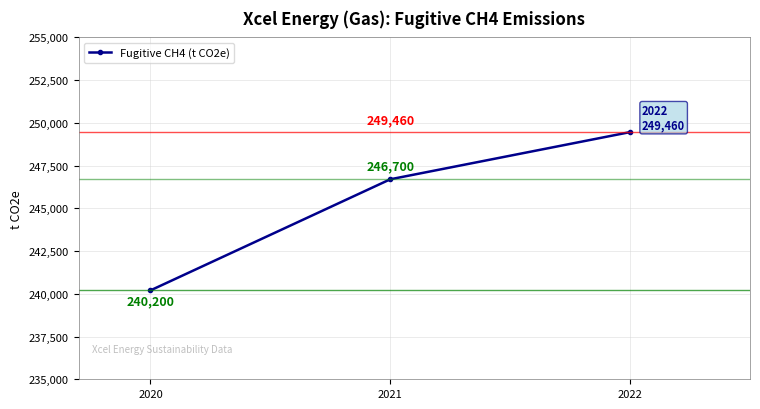

Which category has the highest value across all series?

2022